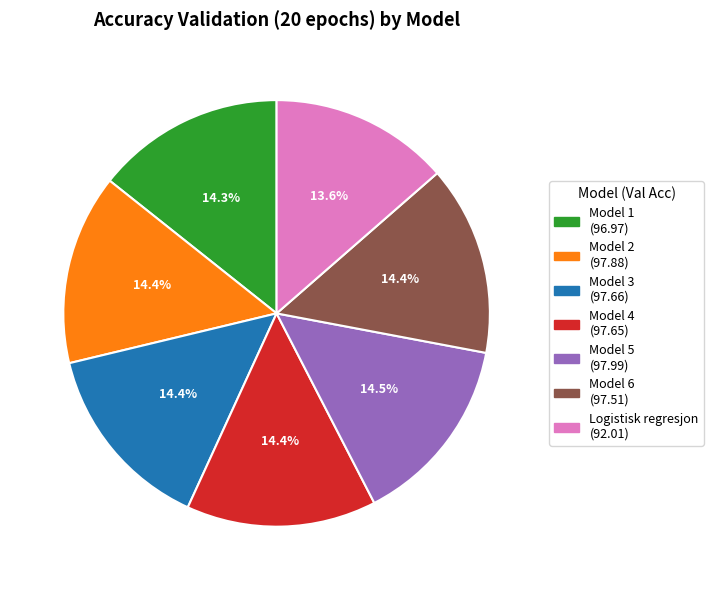

Approximately how many times larger is the value at Model 2 compared to Model 5?

1.0